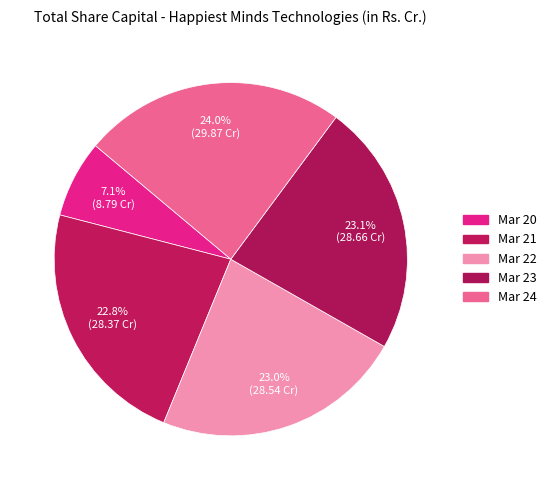

Between Mar 20 and Mar 23, which is larger?

Mar 23